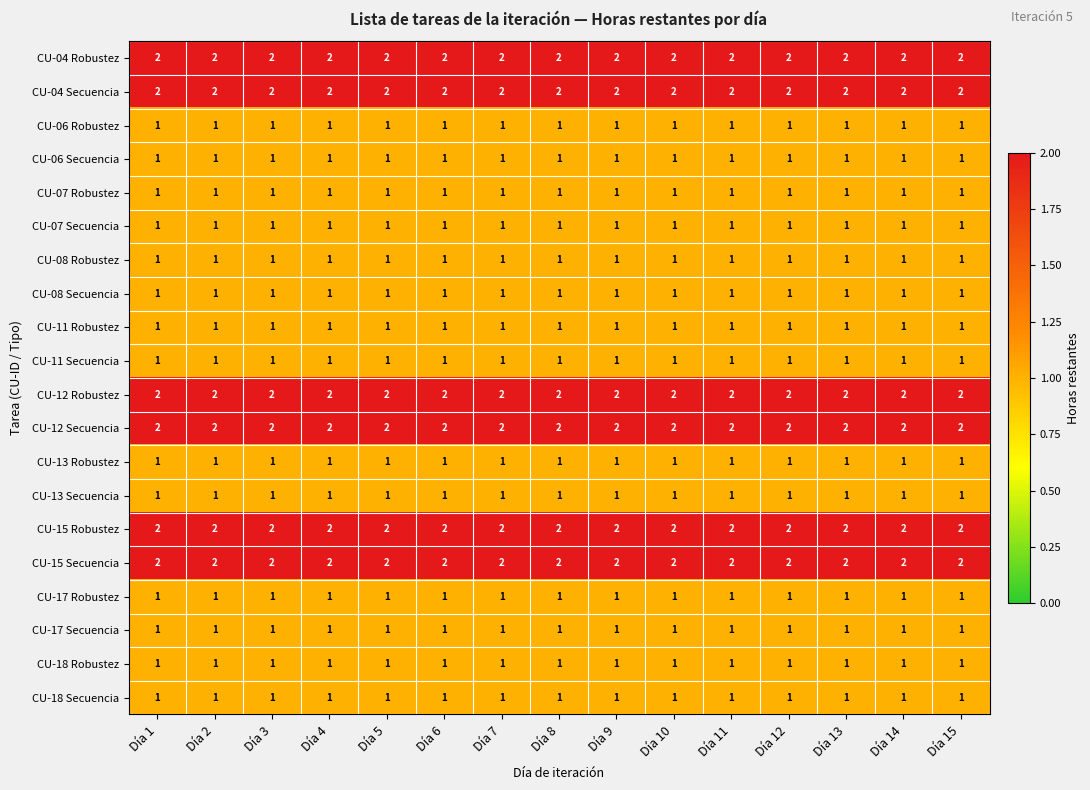

The value of CU-08 Secuencia at Día 1 is 1. True or false?

True